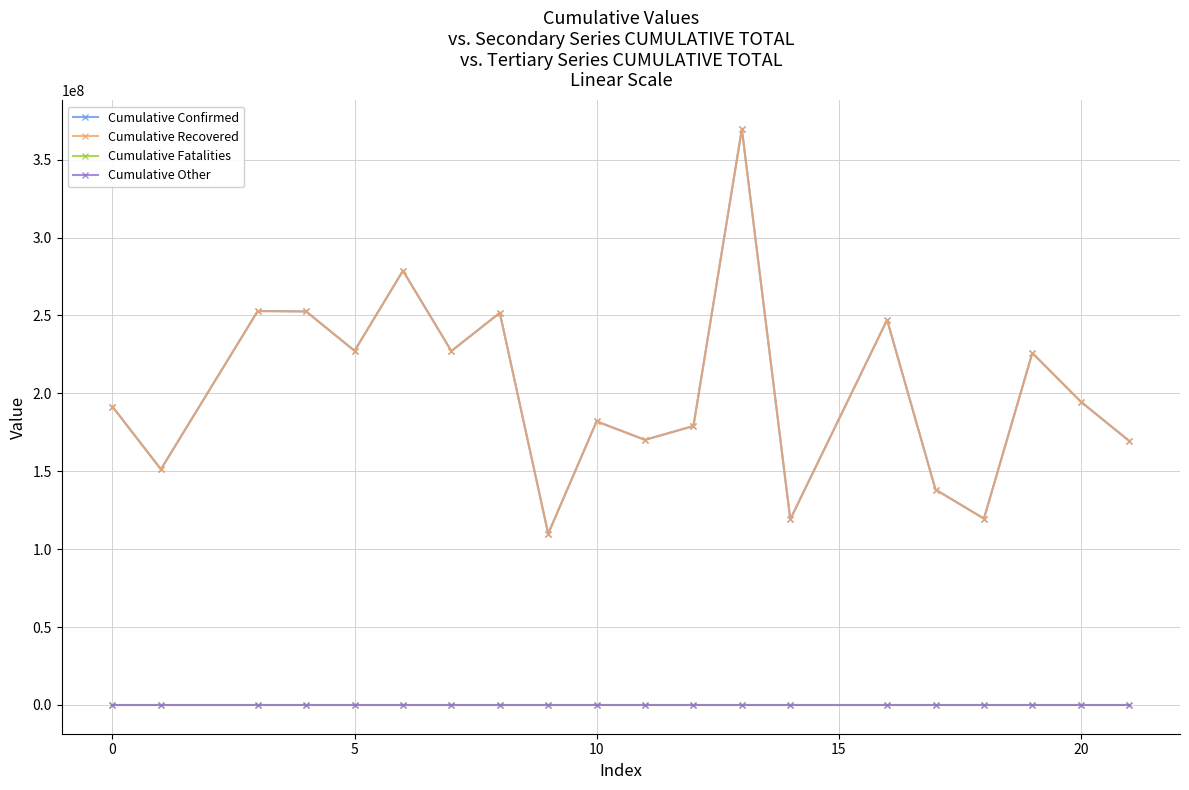

True or false: Cumulative Recovered and Cumulative Confirmed intersect in this chart.

False